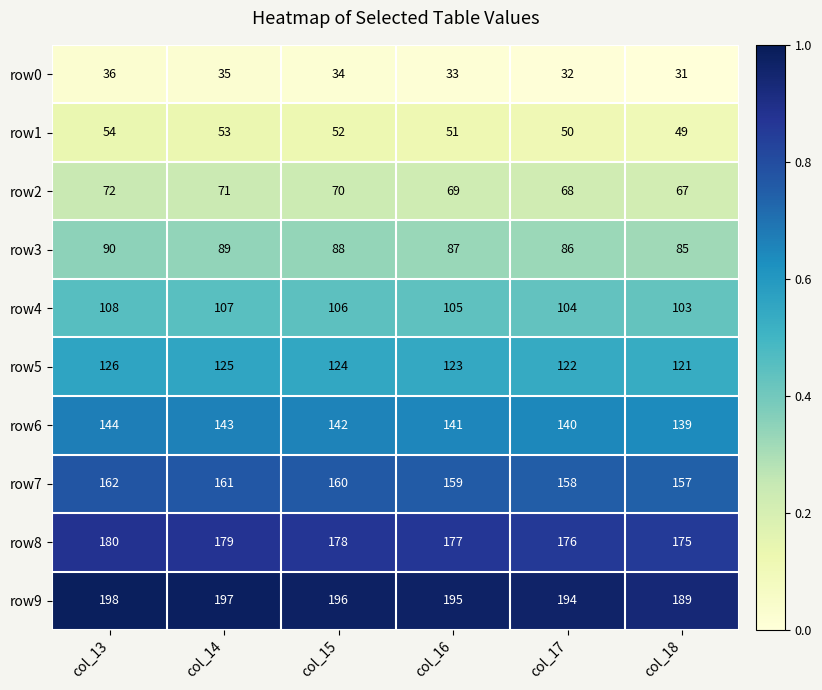

The row8 series shows 114 at col_13. True or false?

False